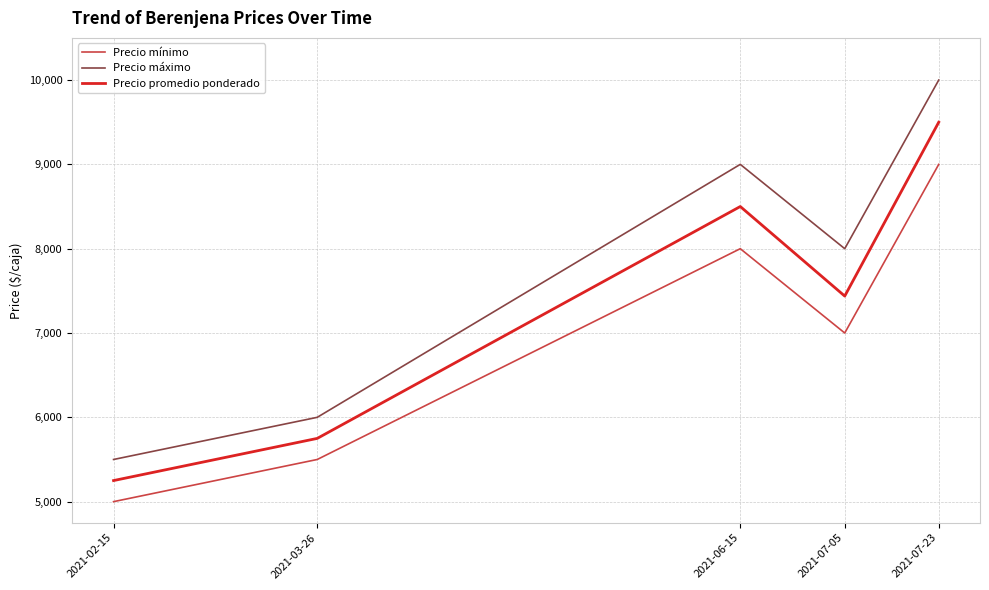

Which series changed the most between 2021-02-15 and 2021-06-15?

Precio máximo